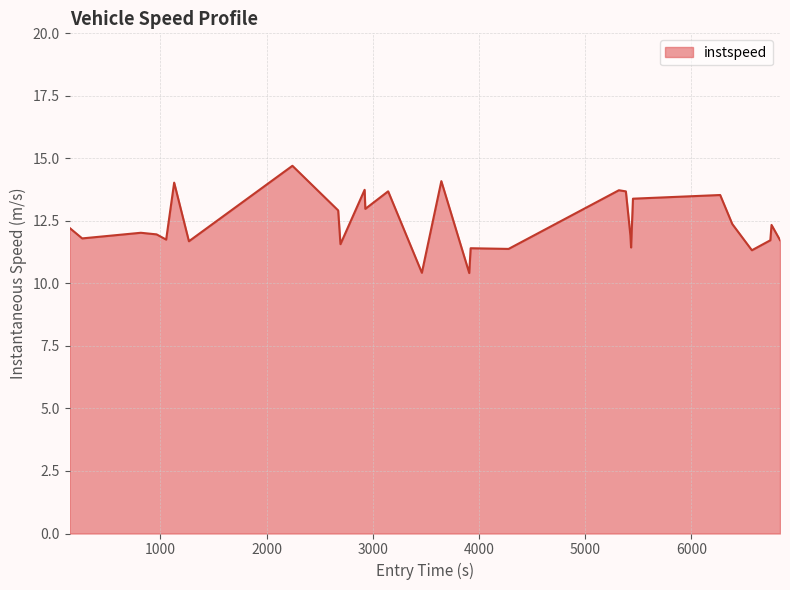

What is the minimum value shown in the chart?

10.4